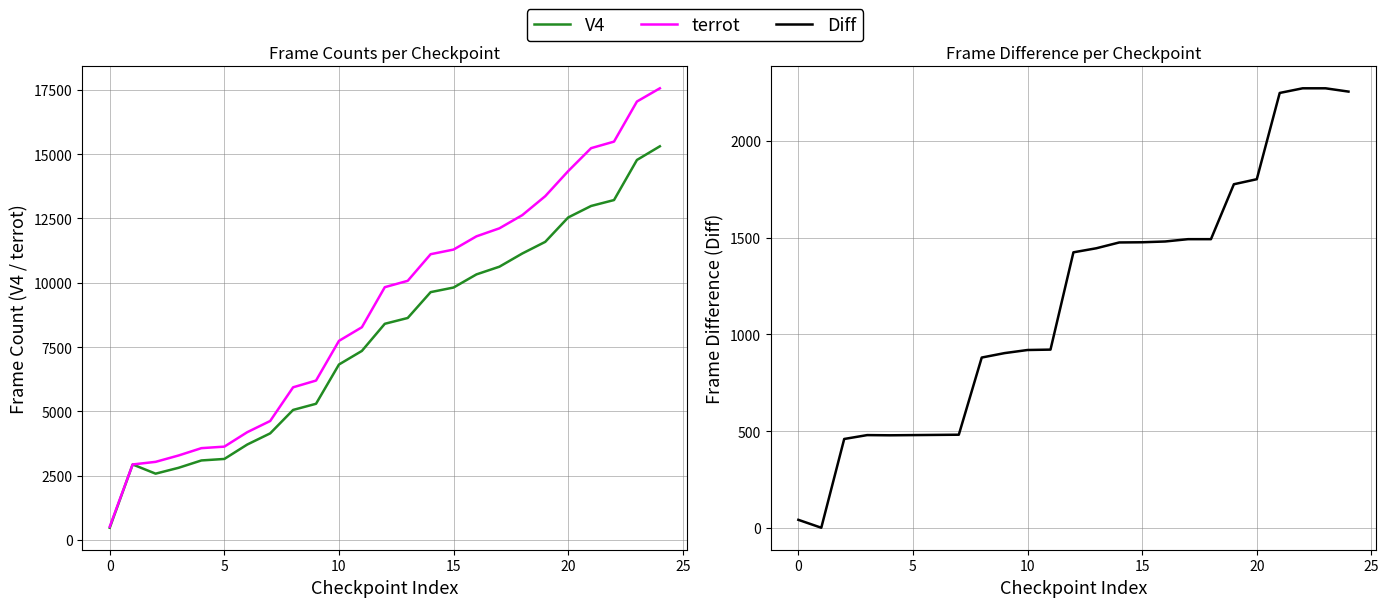

True or false: V4 has a value of 5296 at 9.

True